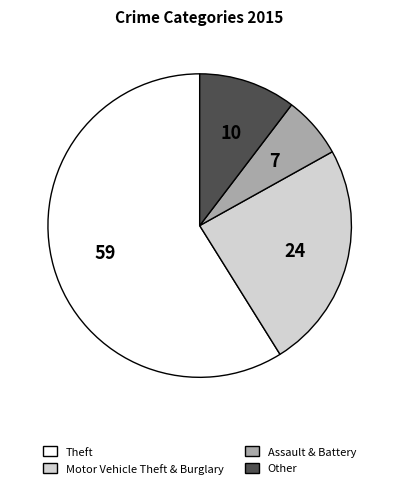

Does any single category account for the majority?

Yes